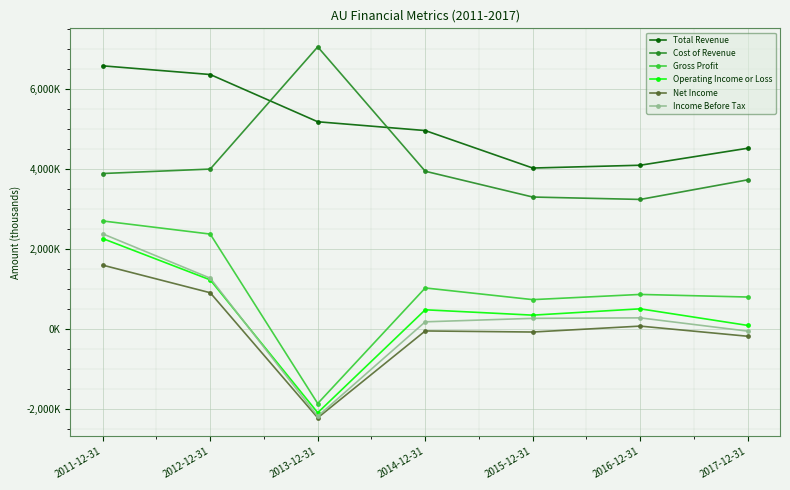

At which label does Total Revenue first exceed 4952000?

2011-12-31